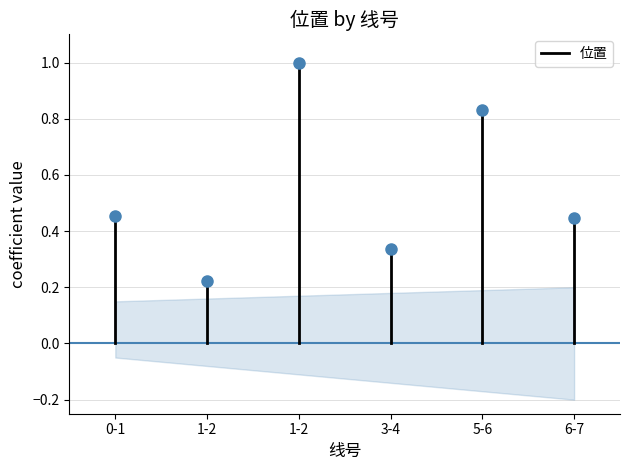

What is the change in value from 0-1 to 1-2?

+0.5